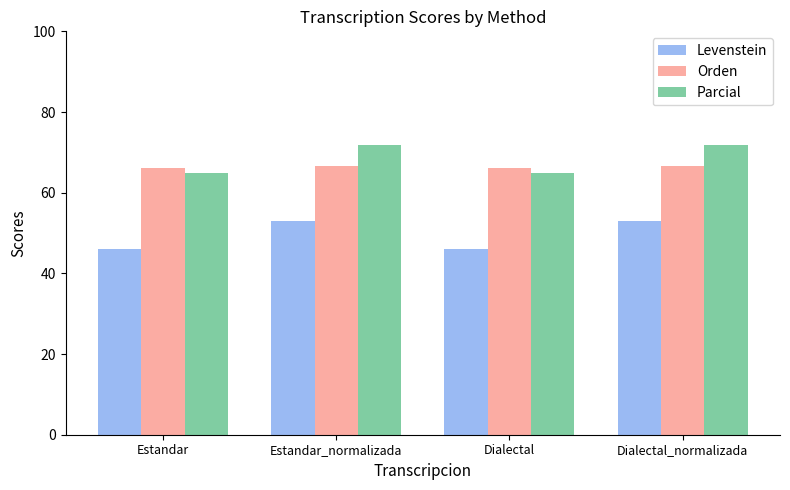

The Orden series shows 37.4 at Estandar. True or false?

False